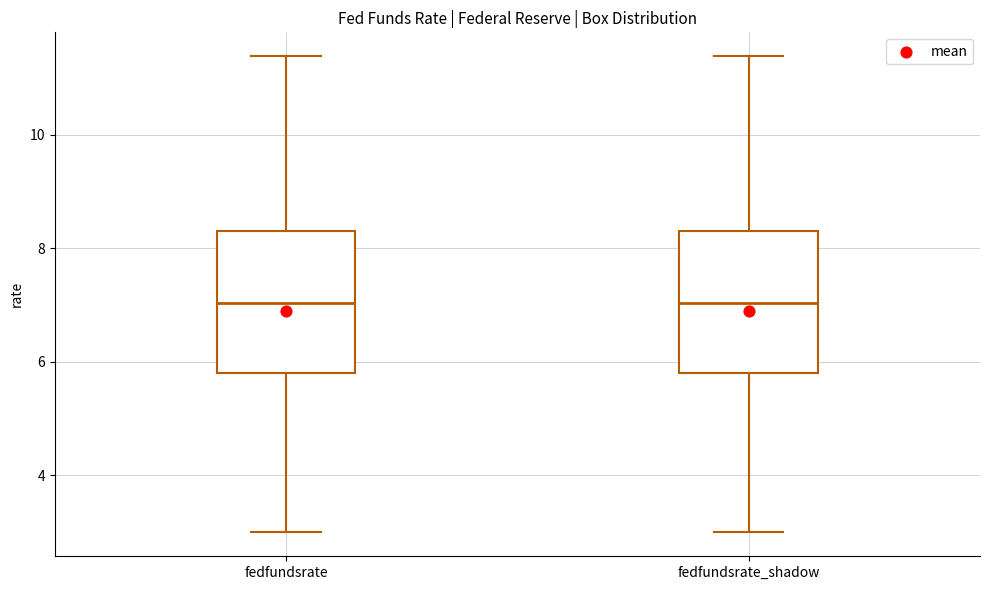

Reading left to right, transcribe this box plot: for each box, give where its median line is, the range the box spans, and where its two whiskers end, as read against the y-axis. The values are not printed on the chart, so give them approximately, as read against the axis.

fedfundsrate: median 7.0, box 5.8 to 8.4, whiskers 3.0 to 11.4
fedfundsrate_shadow: median 7.0, box 5.8 to 8.4, whiskers 3.0 to 11.4